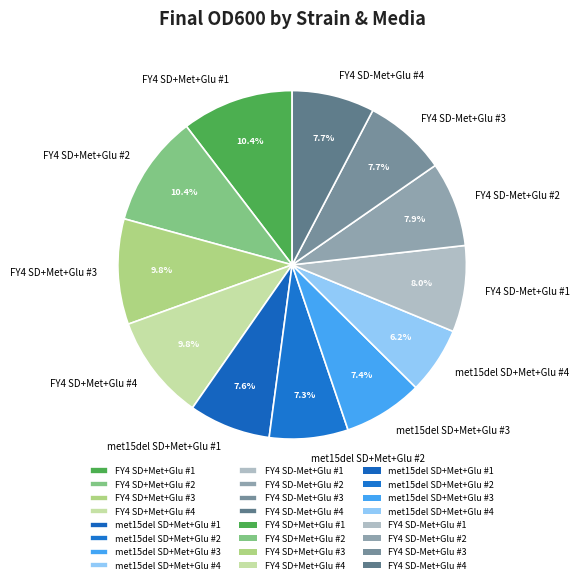

Count the number of slices in the pie.

12